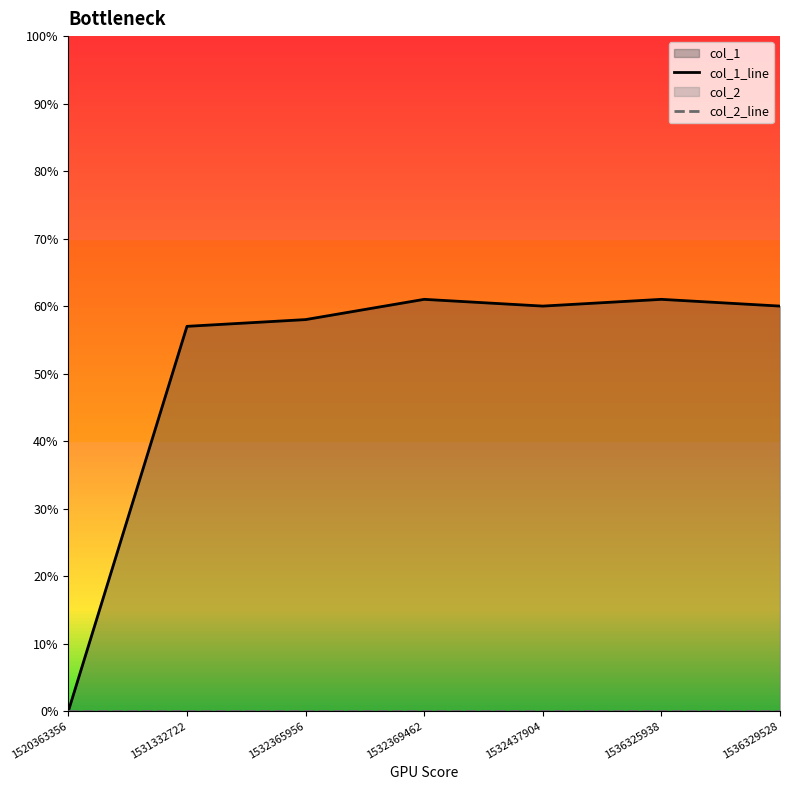

How many categories are shown in the chart?

7